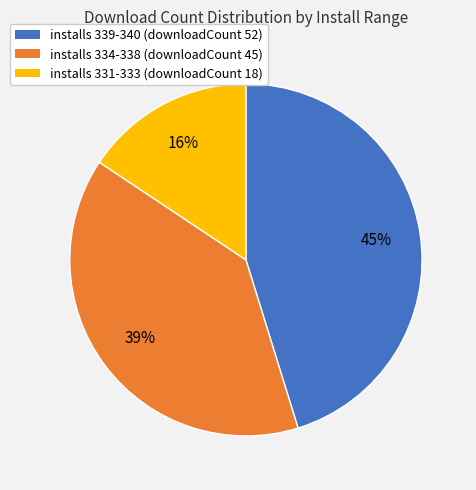

Is there a majority slice in this chart?

No